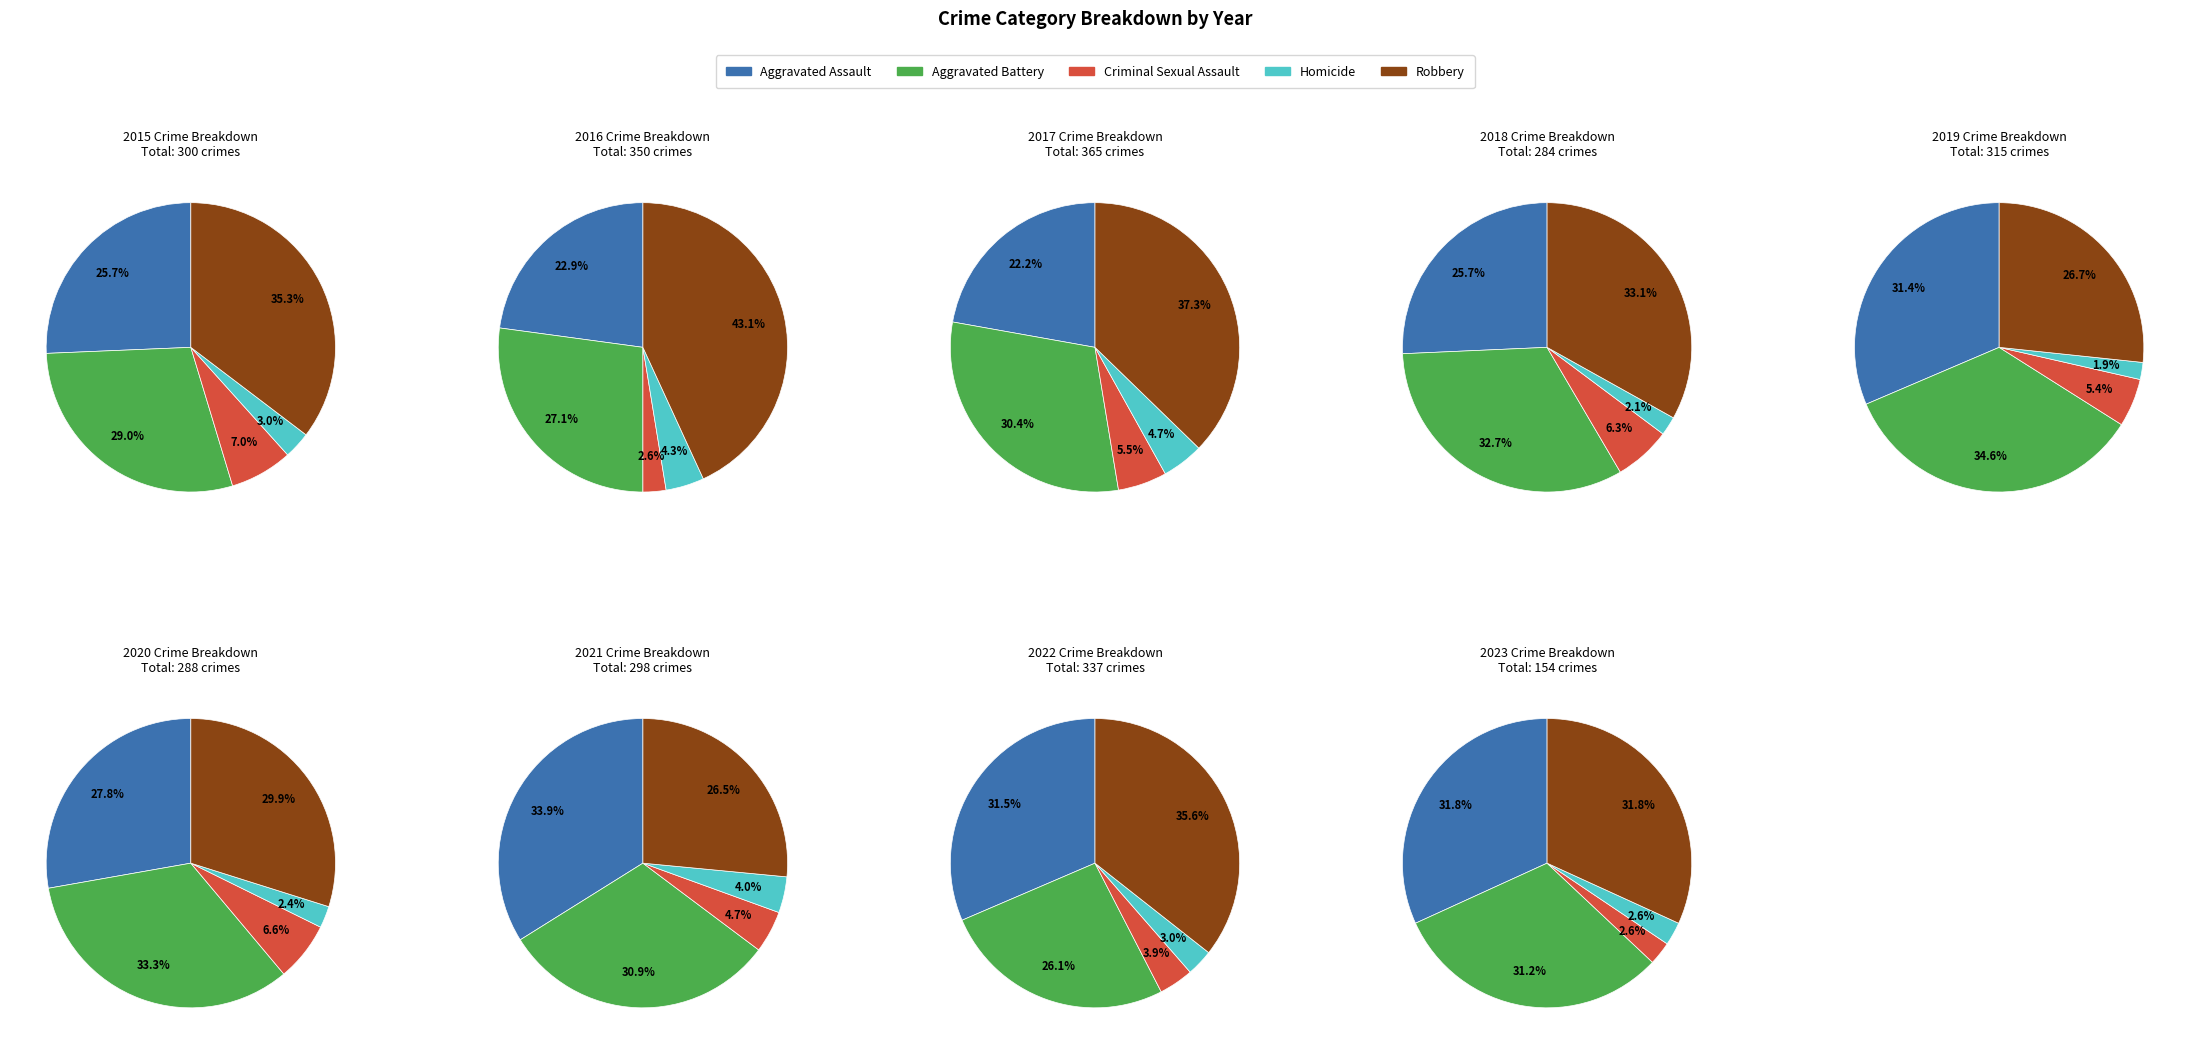

Does 6 account for over 50% of the chart?

No